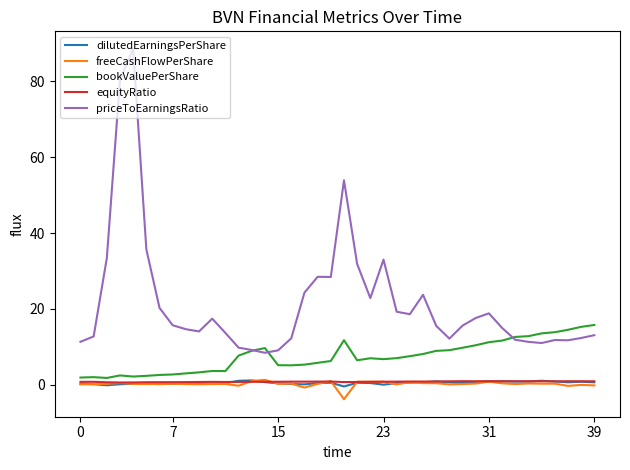

Count the number of categories in the chart.

40